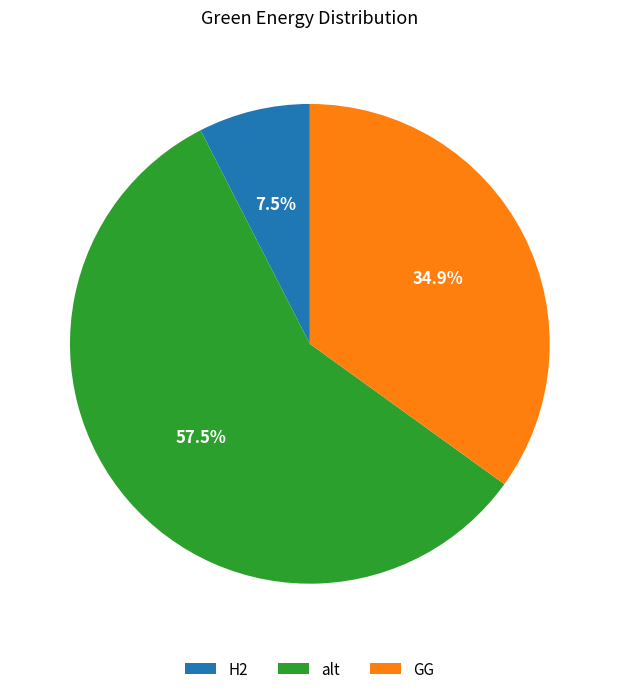

To the nearest percent, what is the difference between the largest and smallest slice percentages?

50%